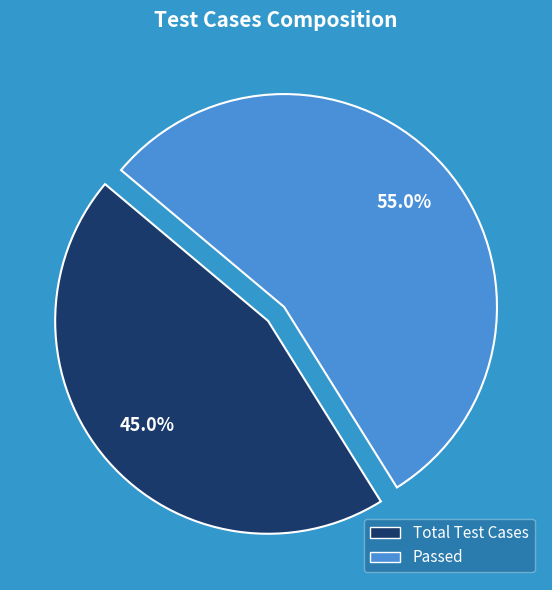

Does any single category account for the majority?

Yes